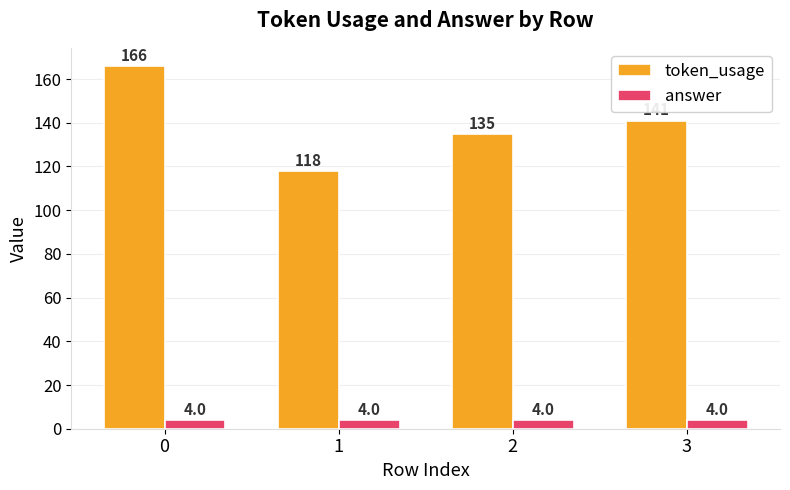

Reading left to right, what are all the values shown in this chart?

token_usage: 0=166	1=118	2=135	3=141
answer: 0=4	1=4	2=4	3=4